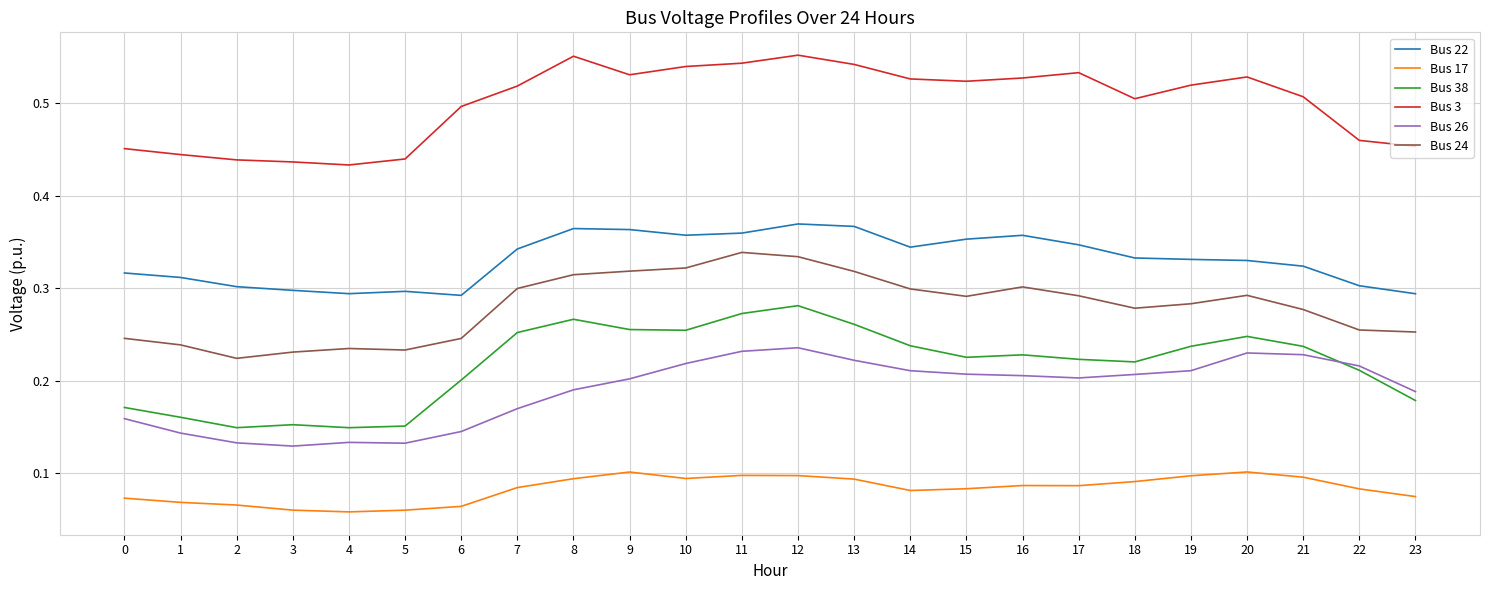

Which series has the largest total across all categories?

Bus 3